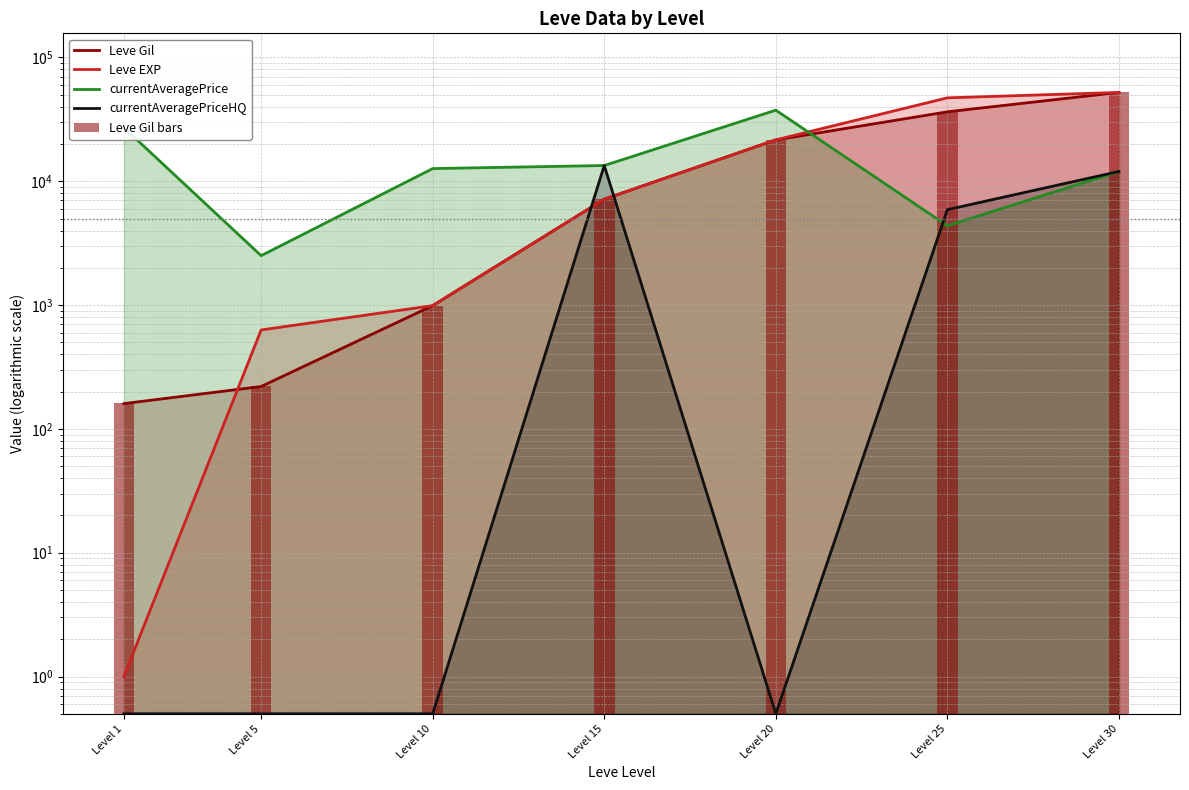

What is the average value of the Leve Gil bars series?

16964.3